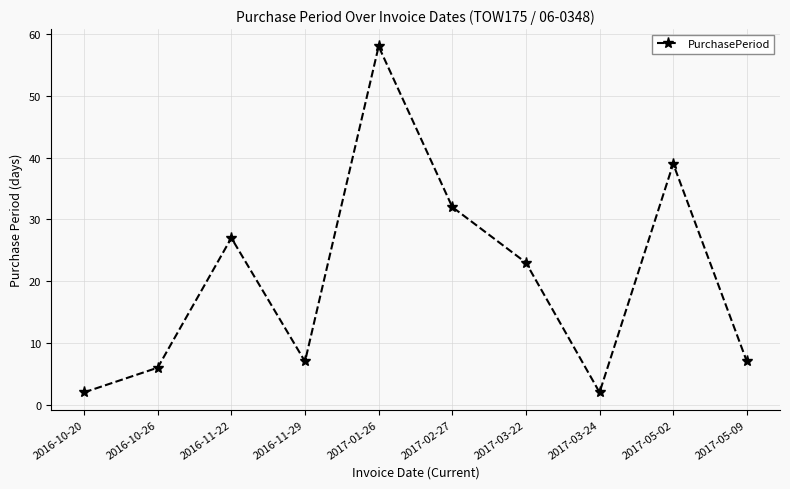

The value at 2017-01-26 is 92. True or false?

False